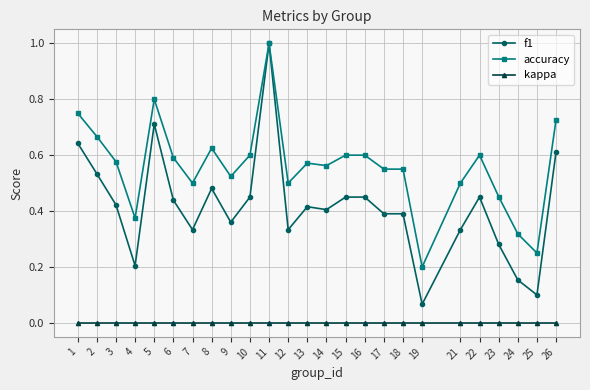

What is the sum of all f1 values?

10.4